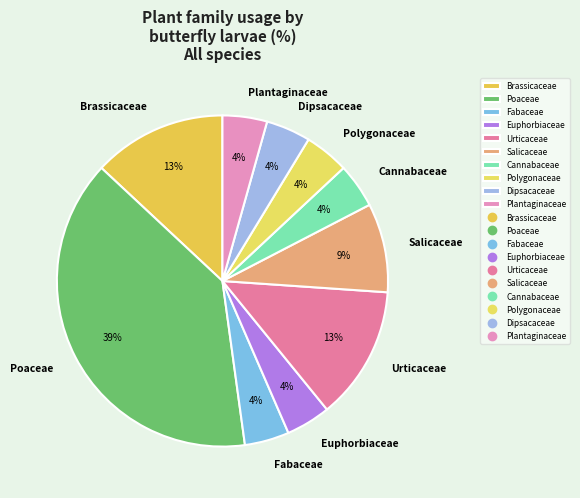

Do Plantaginaceae and Urticaceae together represent more than half of the pie?

No